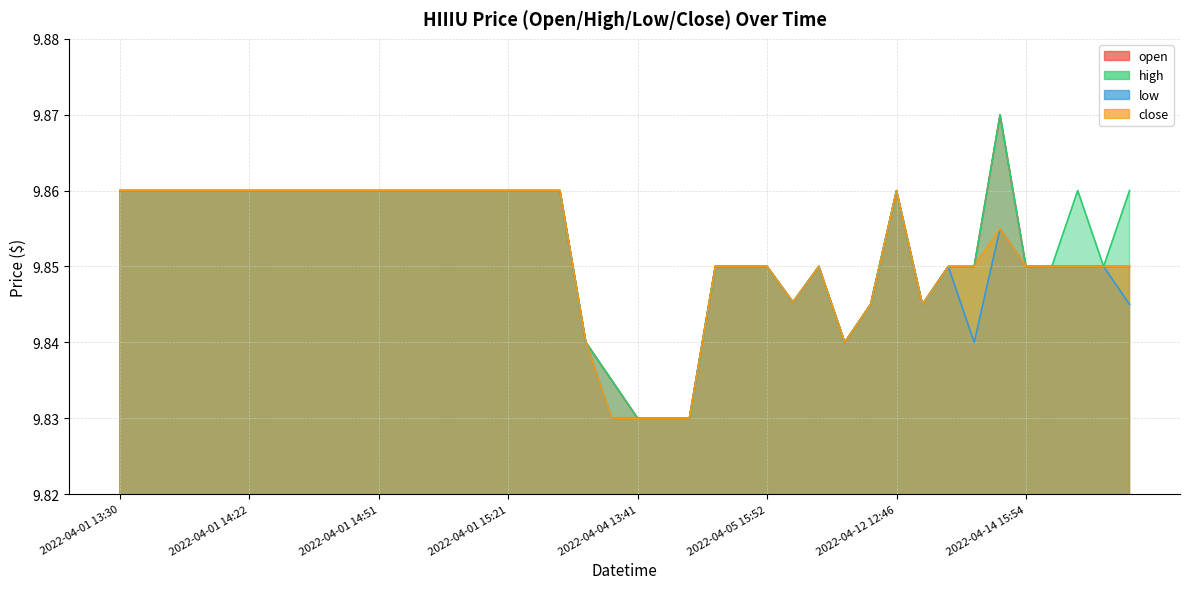

List the labels in order of open value, smallest first.

2022-04-04 13:41, 2022-04-04 13:42, 2022-04-04 17:09, 2022-04-04 13:37, 2022-04-01 19:31, 2022-04-08 16:56, 2022-04-11 16:56, 2022-04-12 14:26, 2022-04-05 16:38, 2022-04-05 13:31, 2022-04-05 15:51, 2022-04-05 15:52, 2022-04-05 16:53, 2022-04-12 15:23, 2022-04-12 16:20, 2022-04-14 15:54, 2022-04-20 16:12, 2022-04-20 16:19, 2022-04-20 16:21, 2022-04-22 15:49, 2022-04-01 13:30, 2022-04-01 13:53, 2022-04-01 13:59, 2022-04-01 14:05, 2022-04-01 14:16, 2022-04-01 14:22, 2022-04-01 14:28, 2022-04-01 14:34, 2022-04-01 14:40, 2022-04-01 14:46, 2022-04-01 14:51, 2022-04-01 14:57, 2022-04-01 15:03, 2022-04-01 15:09, 2022-04-01 15:15, 2022-04-01 15:21, 2022-04-01 15:27, 2022-04-01 15:29, 2022-04-12 12:46, 2022-04-13 16:08